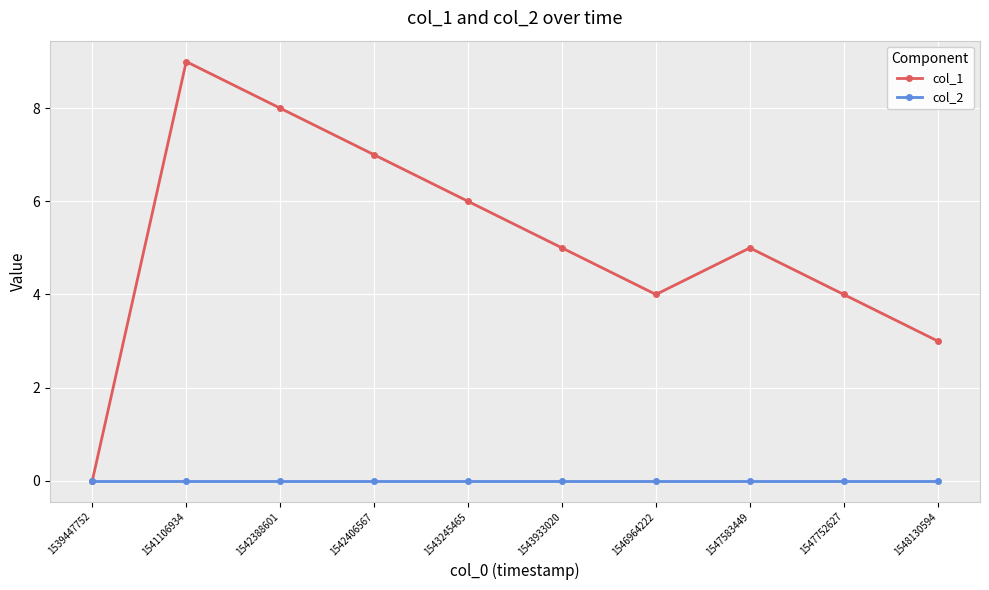

The col_2 series shows 0 at 1541106934. True or false?

True